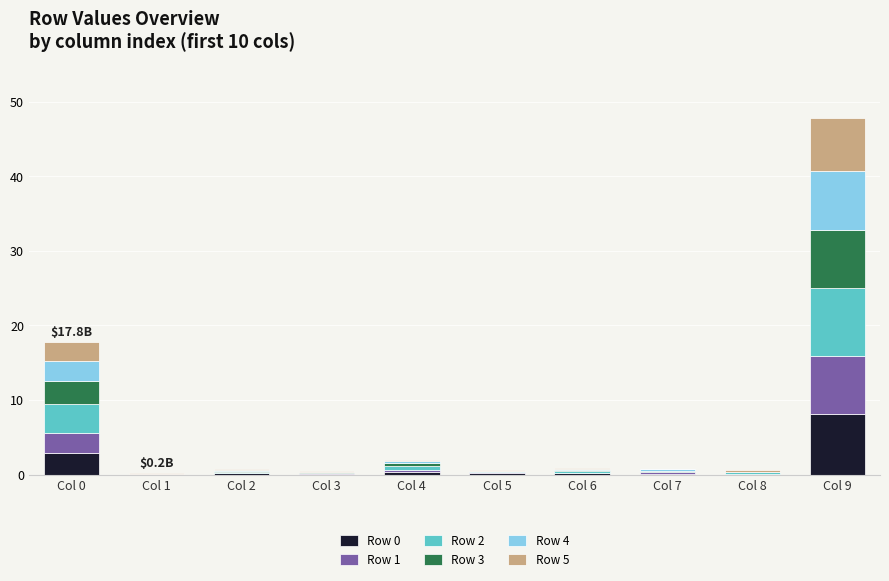

True or false: Row 0 has a value of 0.2 at Col 2.

True